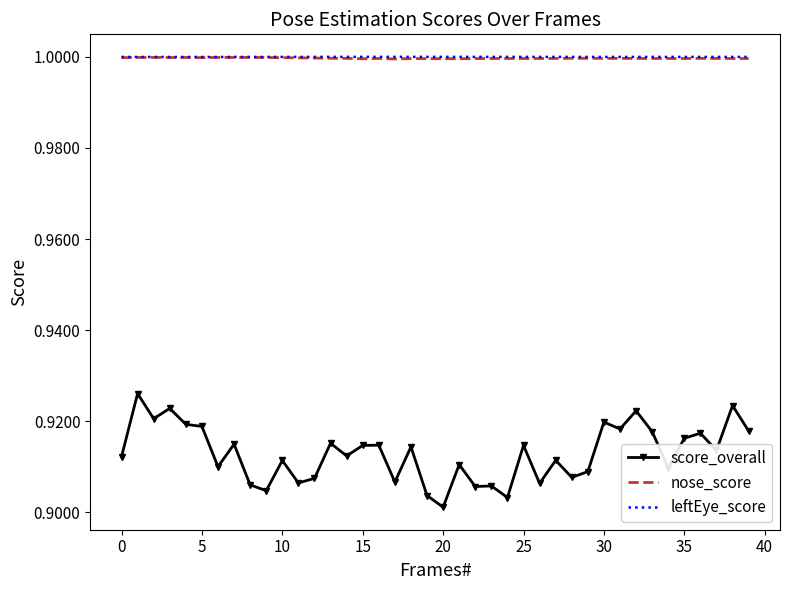

At how many categories does at least one series exceed 0?

40